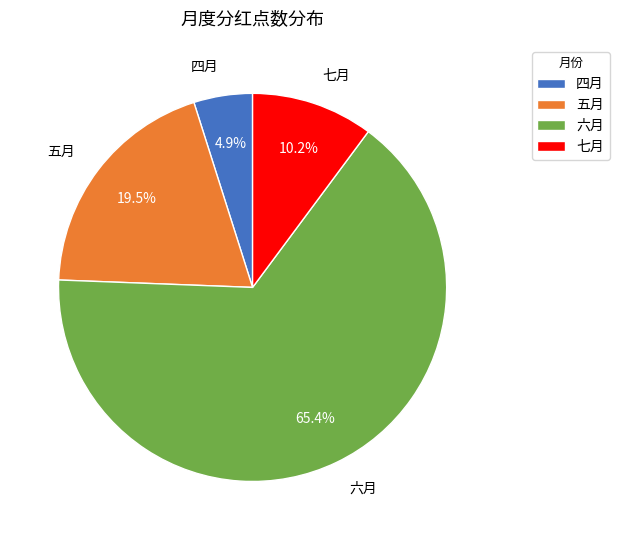

How much of the chart is everything except 四月?

95.1%